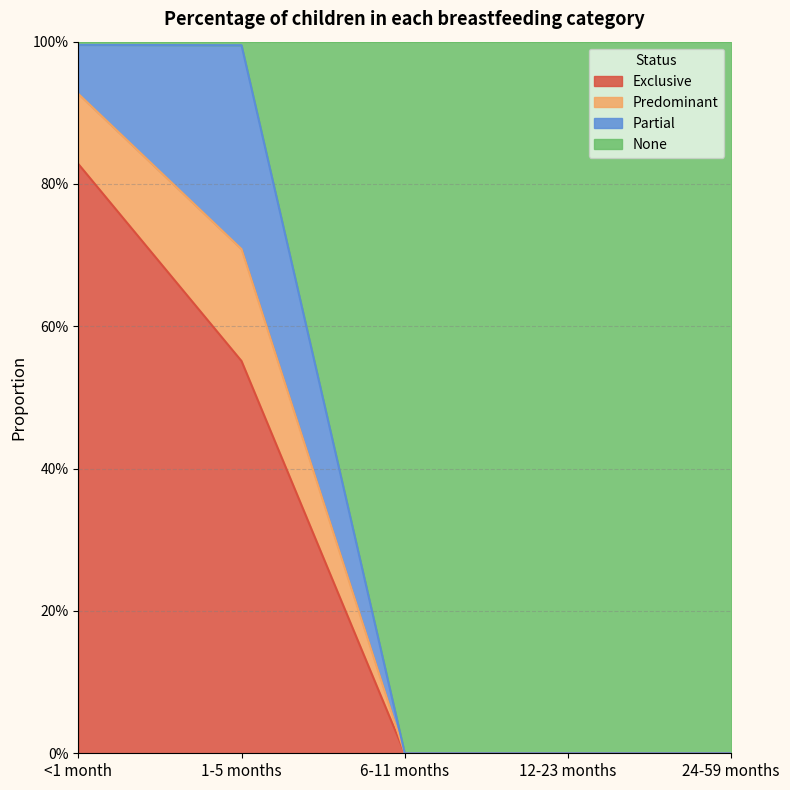

Between 24-59 months and 1-5 months, which is larger?

1-5 months